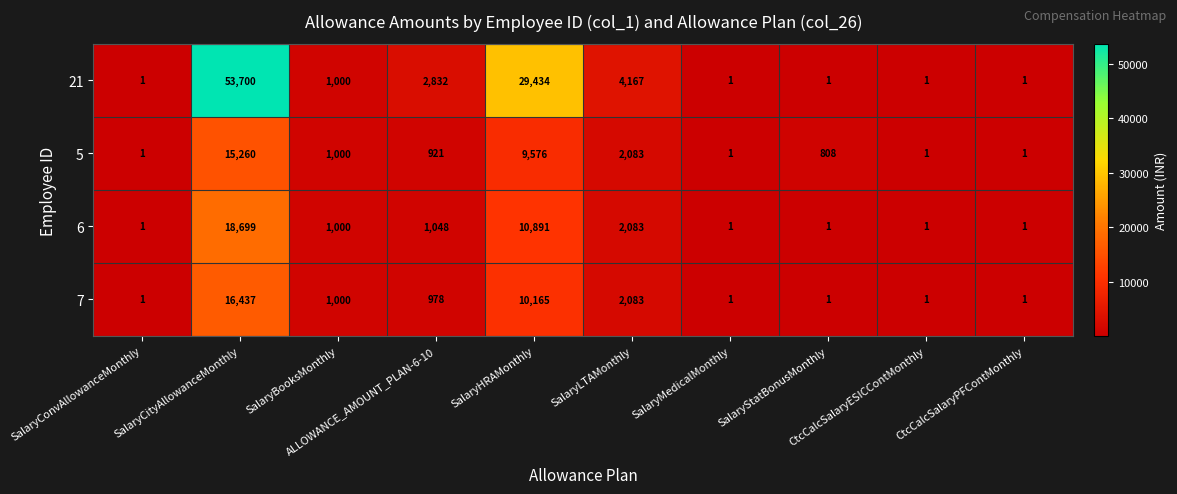

Which series has the largest total across all categories?

21